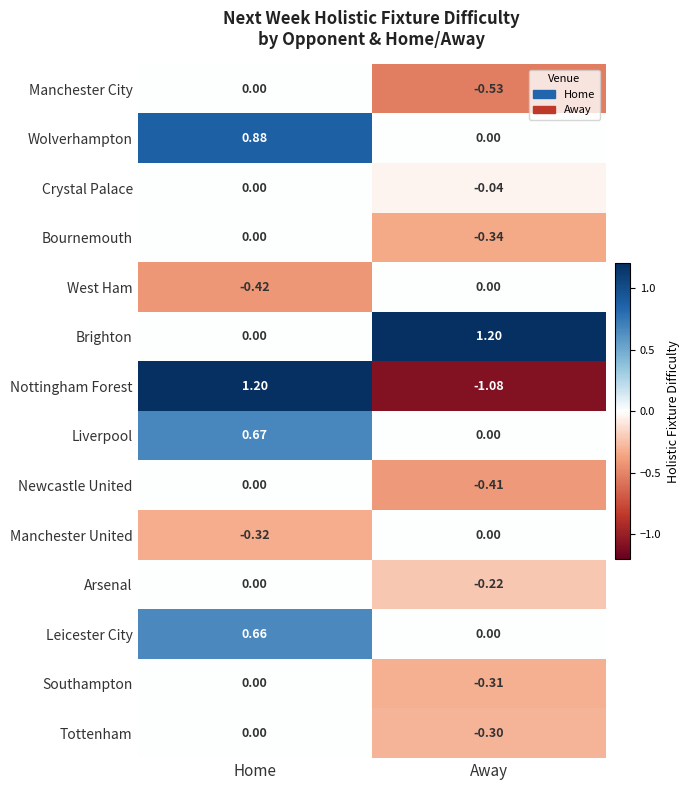

Which series has the largest total across all categories?

Brighton